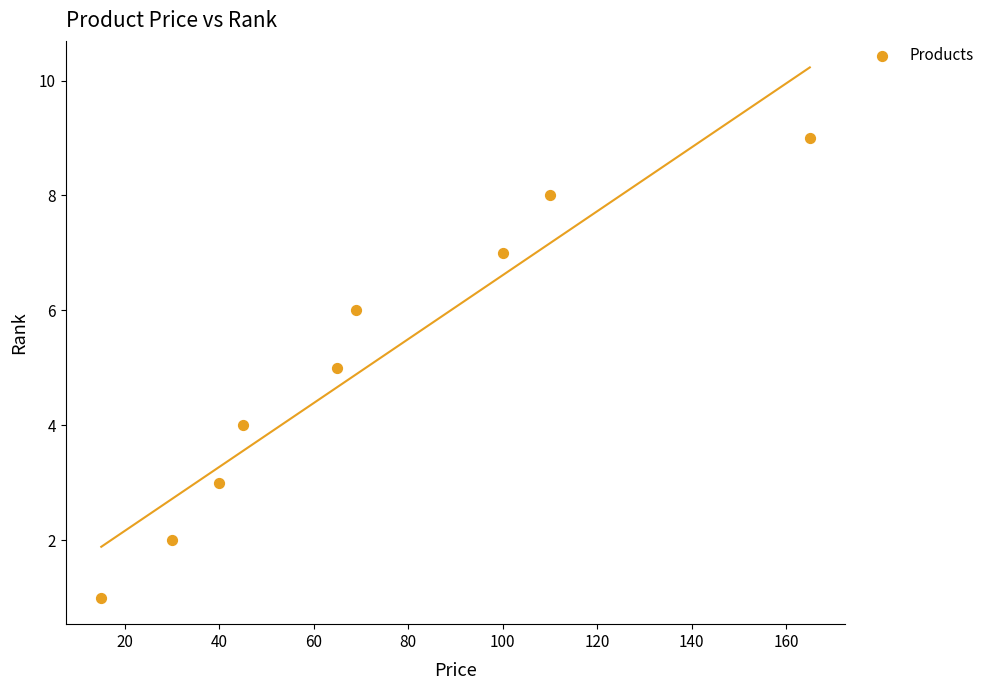

What is the average X value?

71